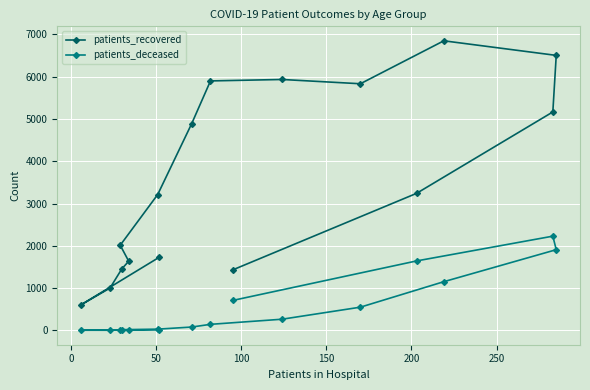

What is the difference between the maximum and second lowest values in the patients_deceased series?

2225